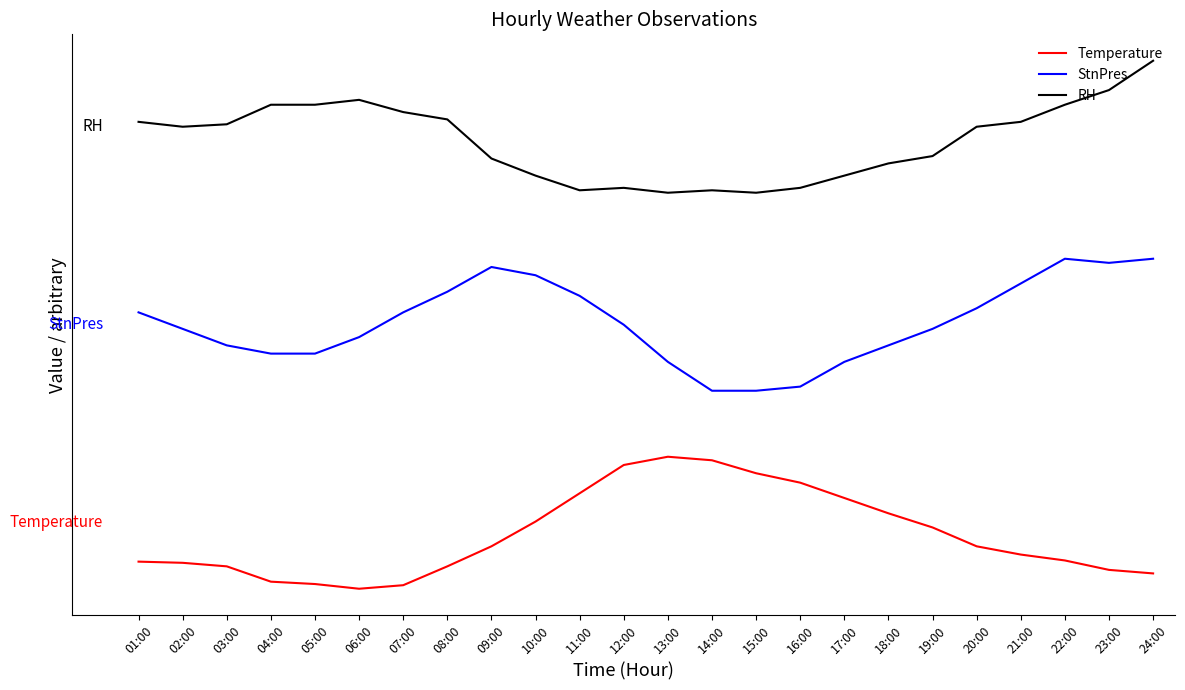

What are all the series names shown in the legend?

Temperature, StnPres, RH